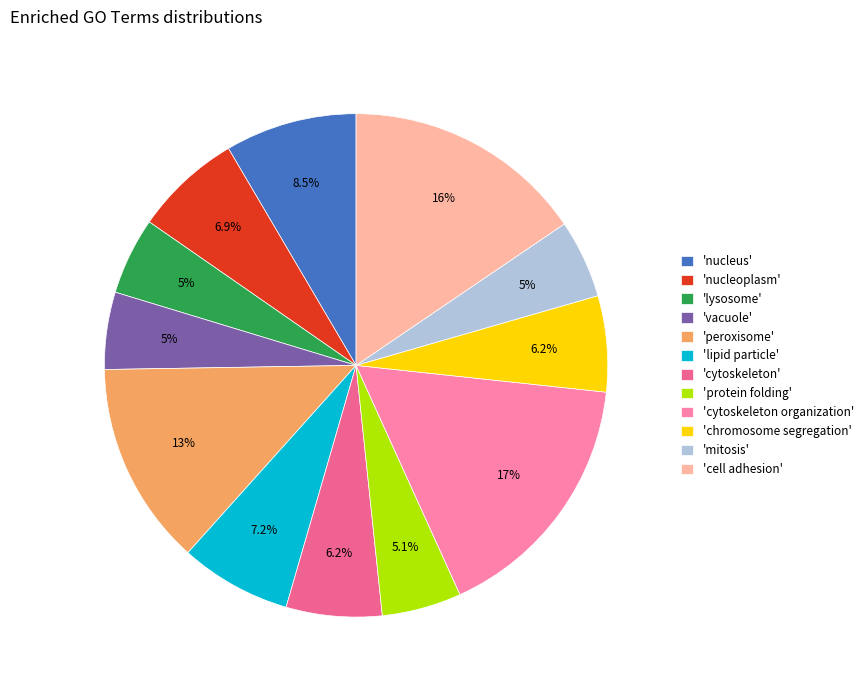

Which category has the biggest portion of the pie?

'cytoskeleton organization'